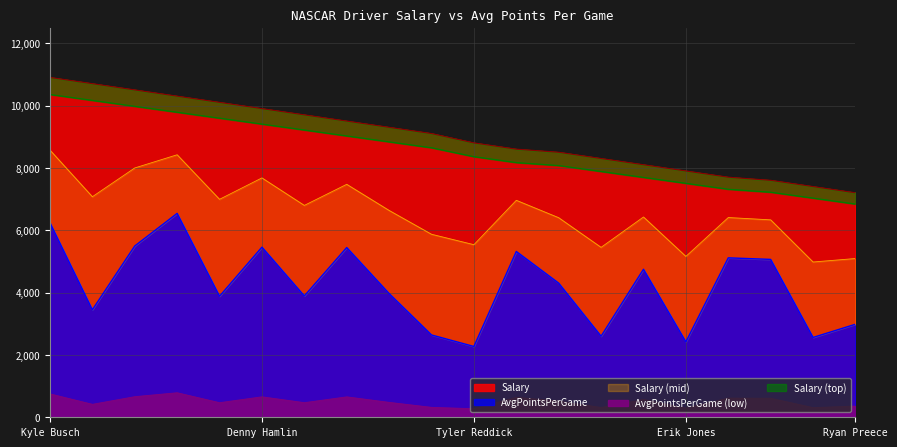

True or false: Salary and AvgPointsPerGame intersect in this chart.

False